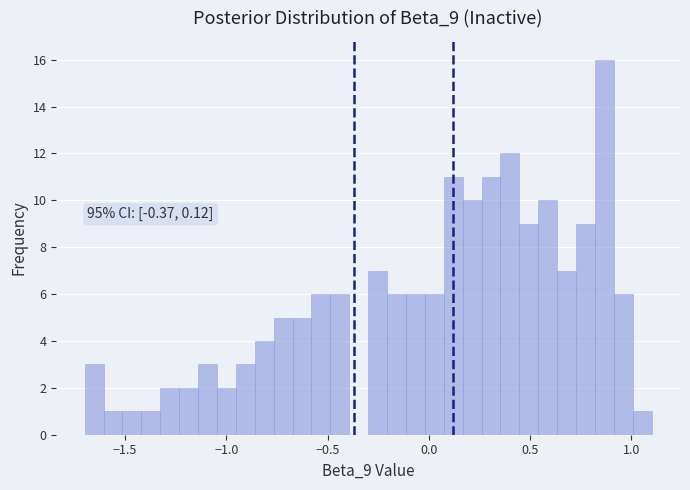

Read against the x-axis, roughly where is the centre of the tallest bar?

0.85